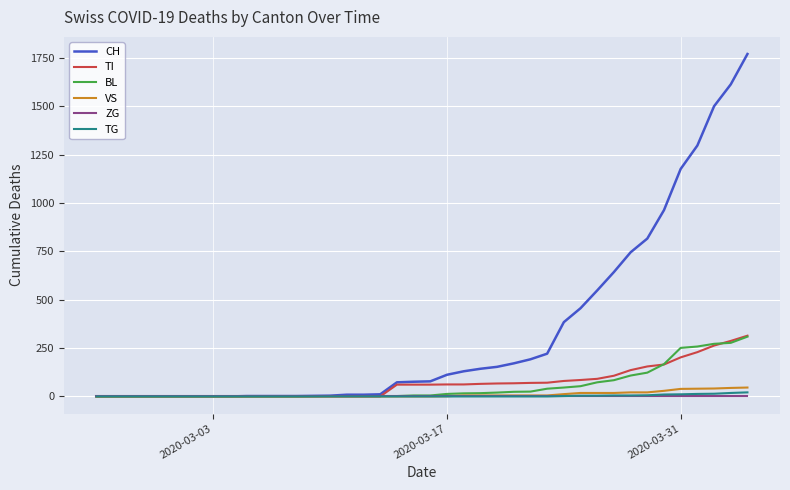

What is the maximum value for TI?

314